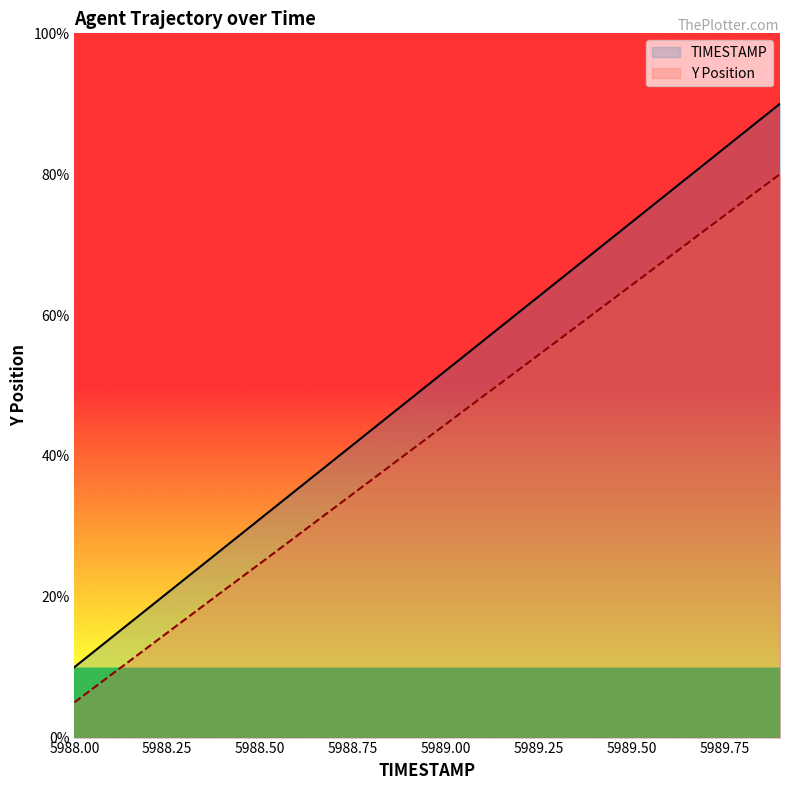

What is the label of the 13th point from the right?

5988.7